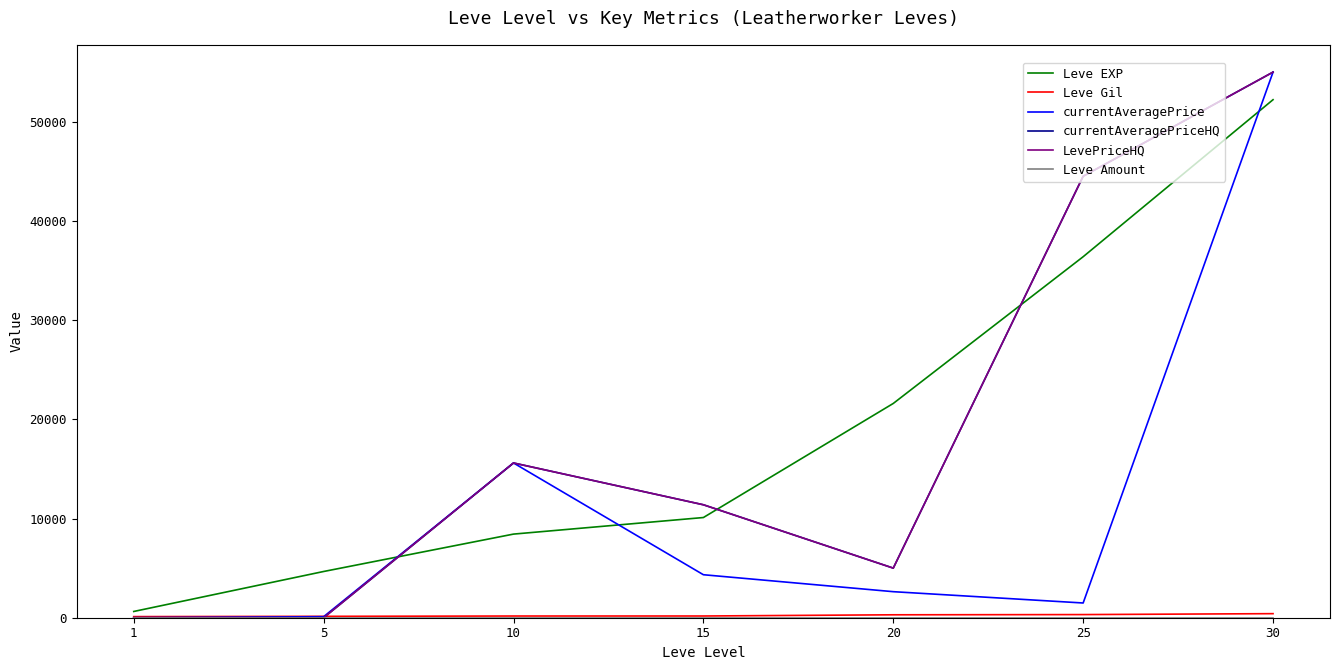

Does the chart display data point markers on the line(s)?

No